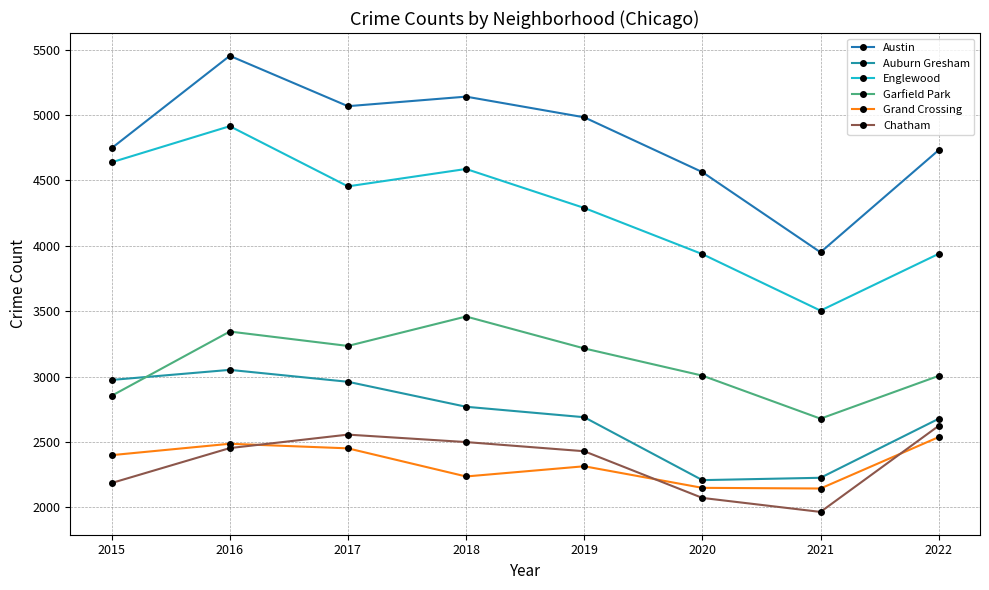

Where is Grand Crossing nearest to the value 2340?

2019